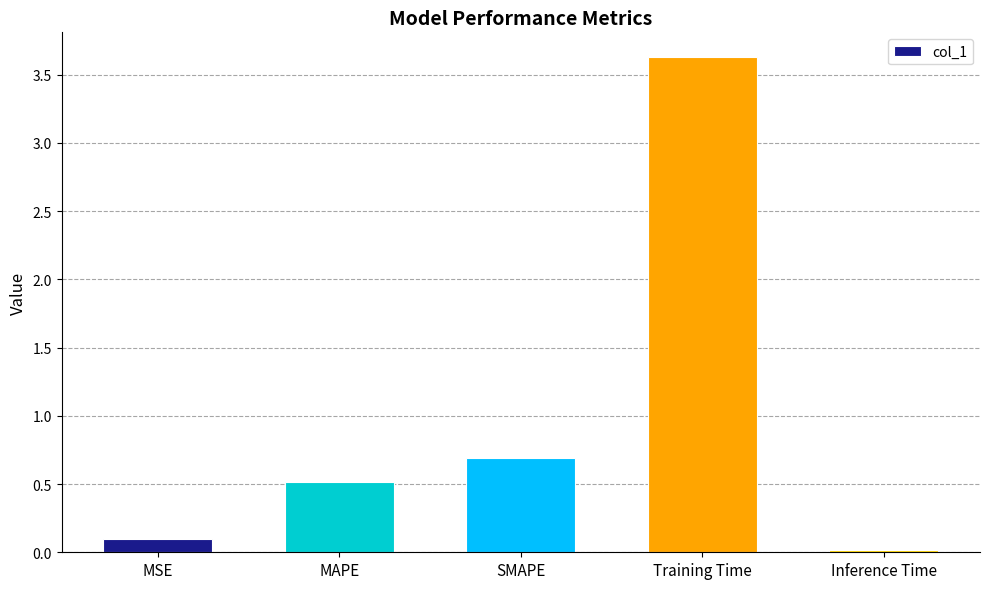

What is the value of the 4th bar from the left?

3.6